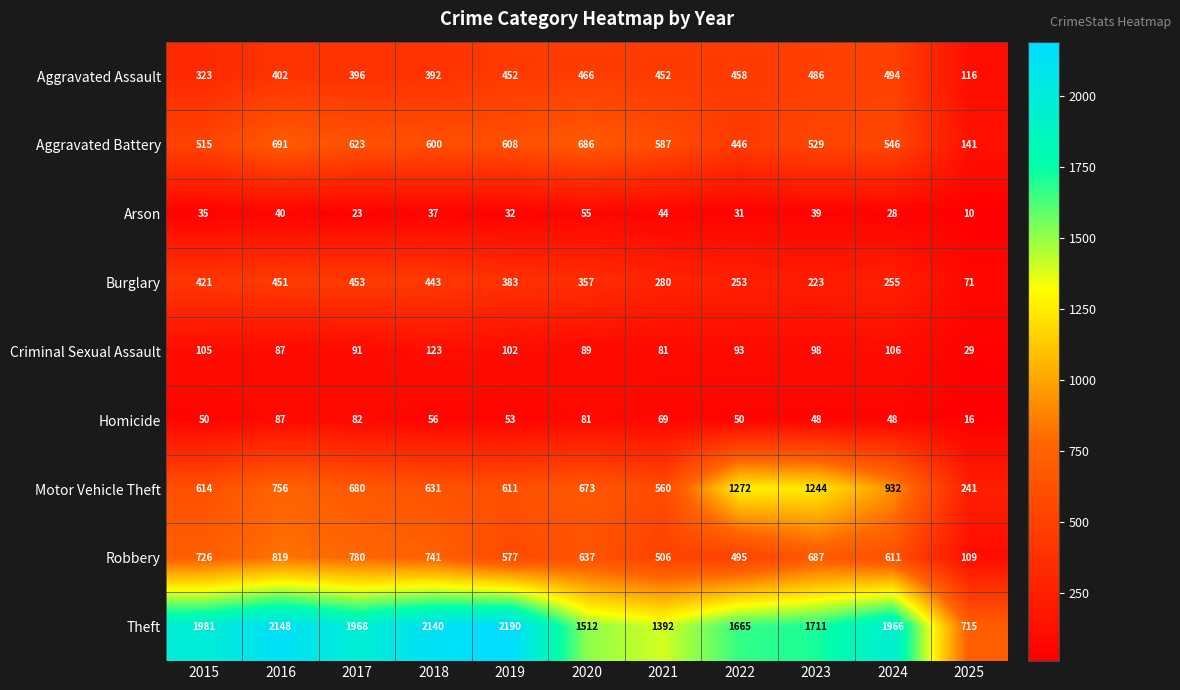

Which series has the largest total across all categories?

Theft